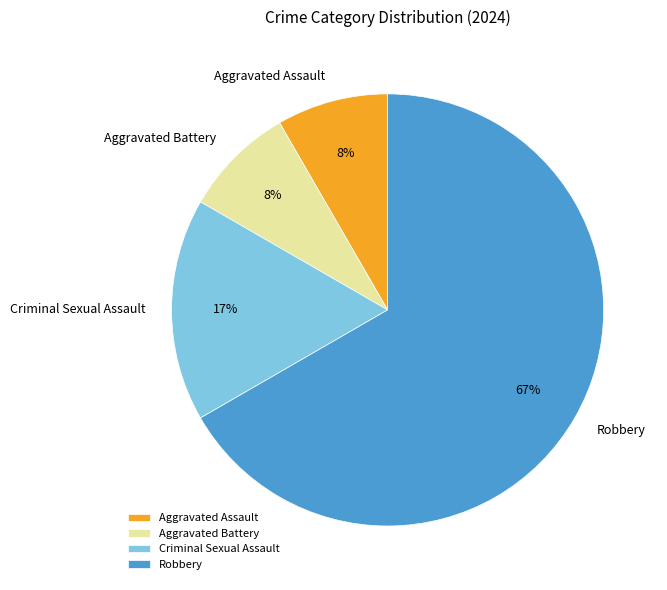

Do Robbery and Aggravated Assault together represent more than half of the pie?

Yes